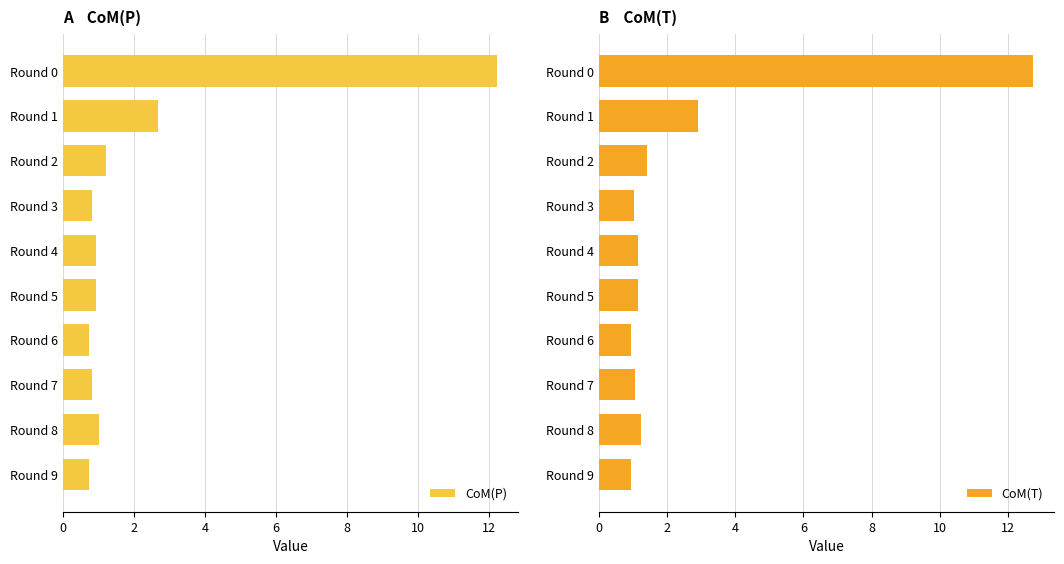

The CoM(P) series shows 2.7 at Round 1. True or false?

True